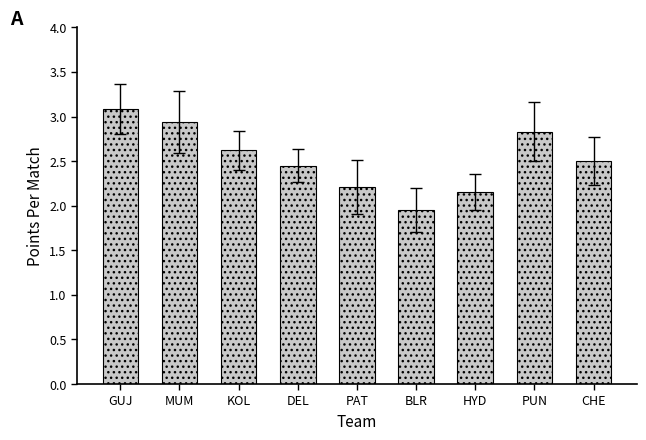

How many data points are less than 2?

1